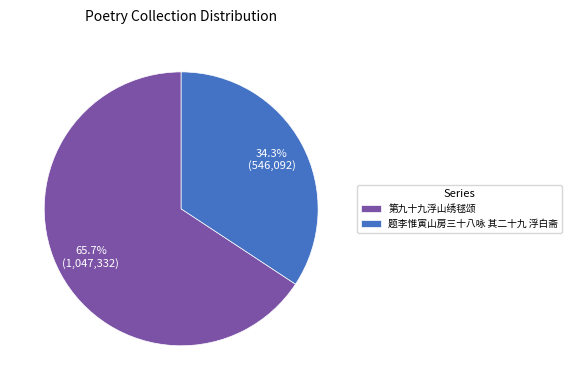

The 题李惟寅山房三十八咏 其二十九 浮白斋 slice represents 34% of the pie. True or false?

True